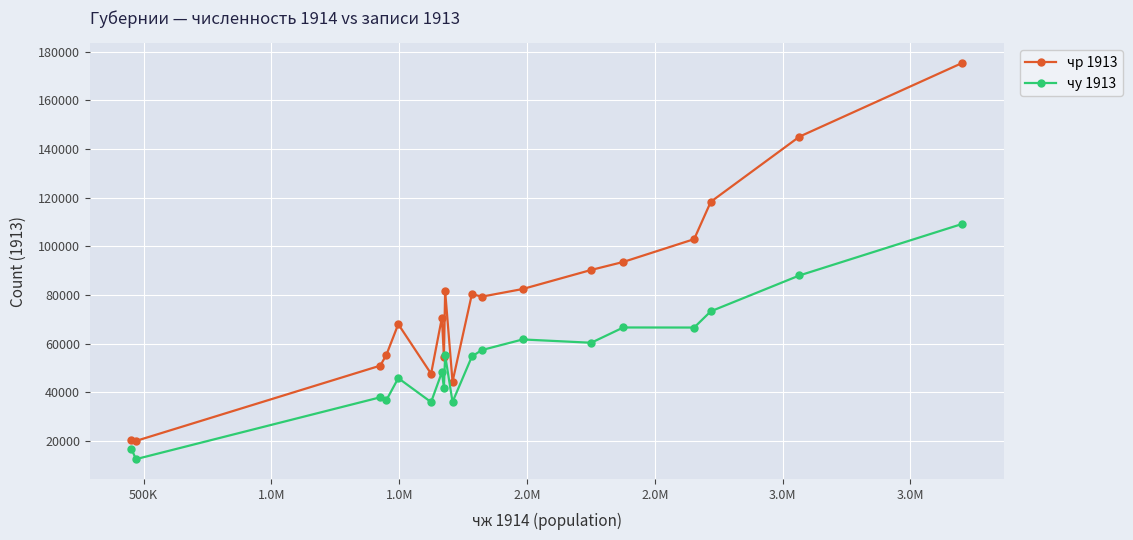

How many lines are shown in the chart?

2